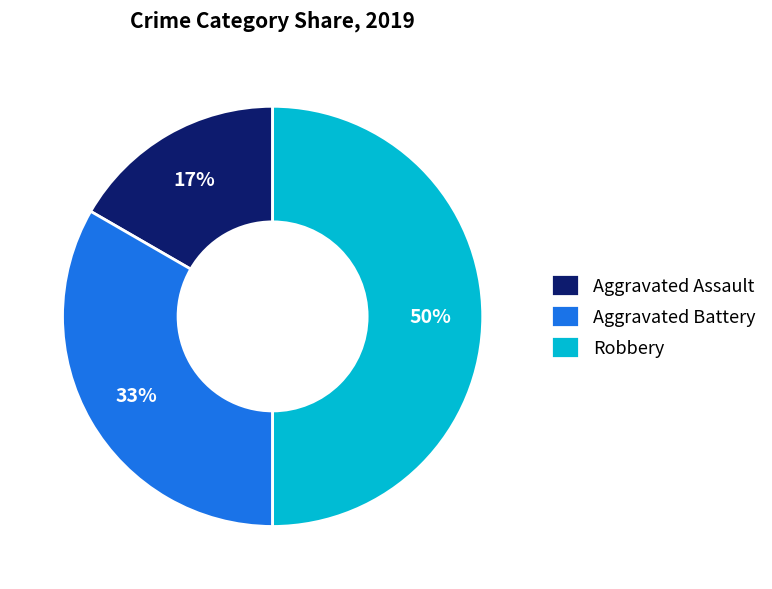

Approximately how many times larger is the value at Aggravated Assault compared to Aggravated Battery?

0.5